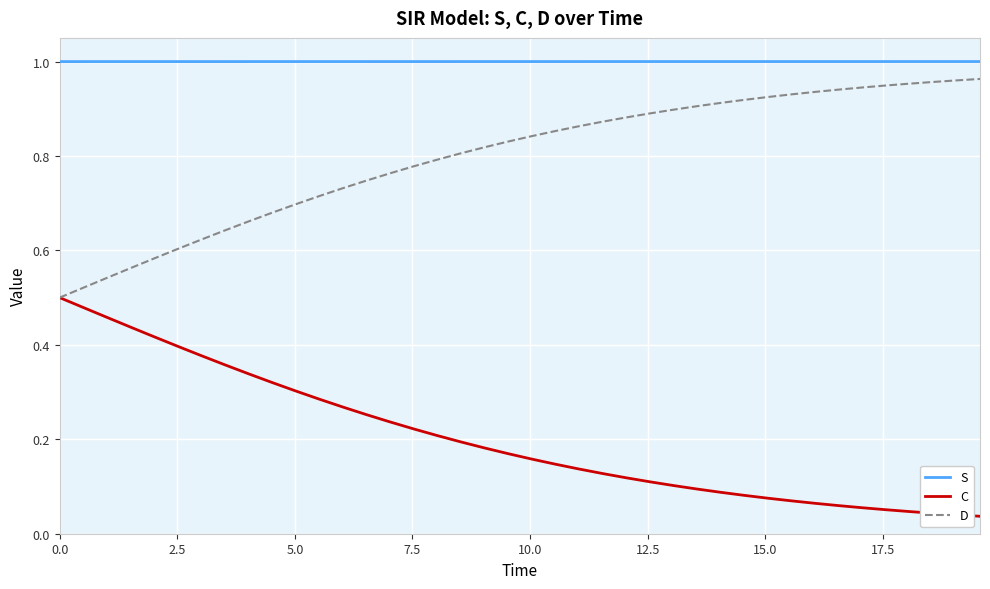

True or false: C and S cross at least once.

False